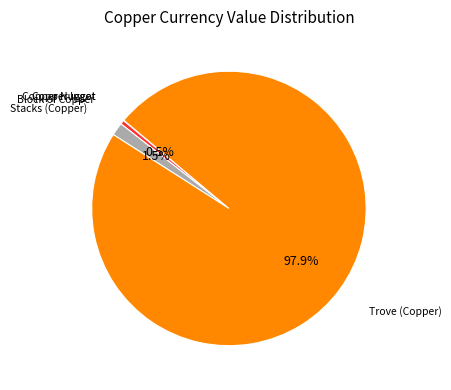

Is there any slice that represents more than half of the pie?

Yes